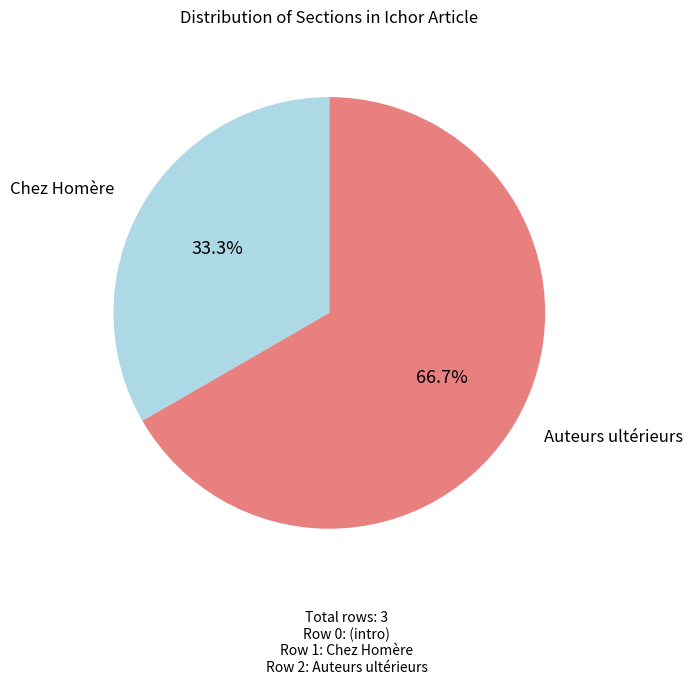

Does any single category account for the majority?

Yes